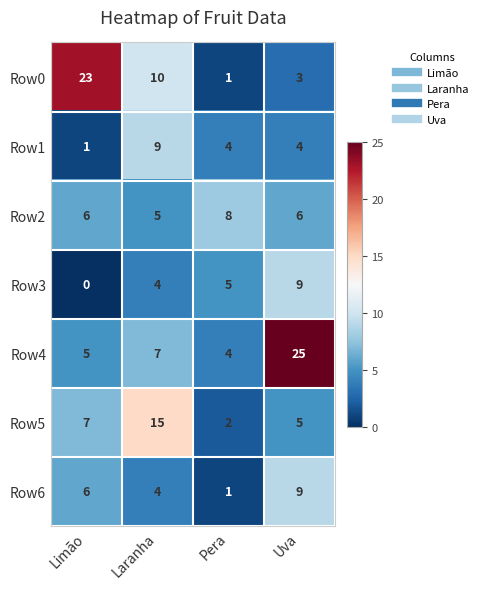

Reading right to left, what are all the values shown in this chart?

Row0: 3	1	10	23
Row1: 4	4	9	1
Row2: 6	8	5	6
Row3: 9	5	4	0
Row4: 25	4	7	5
Row5: 5	2	15	7
Row6: 9	1	4	6